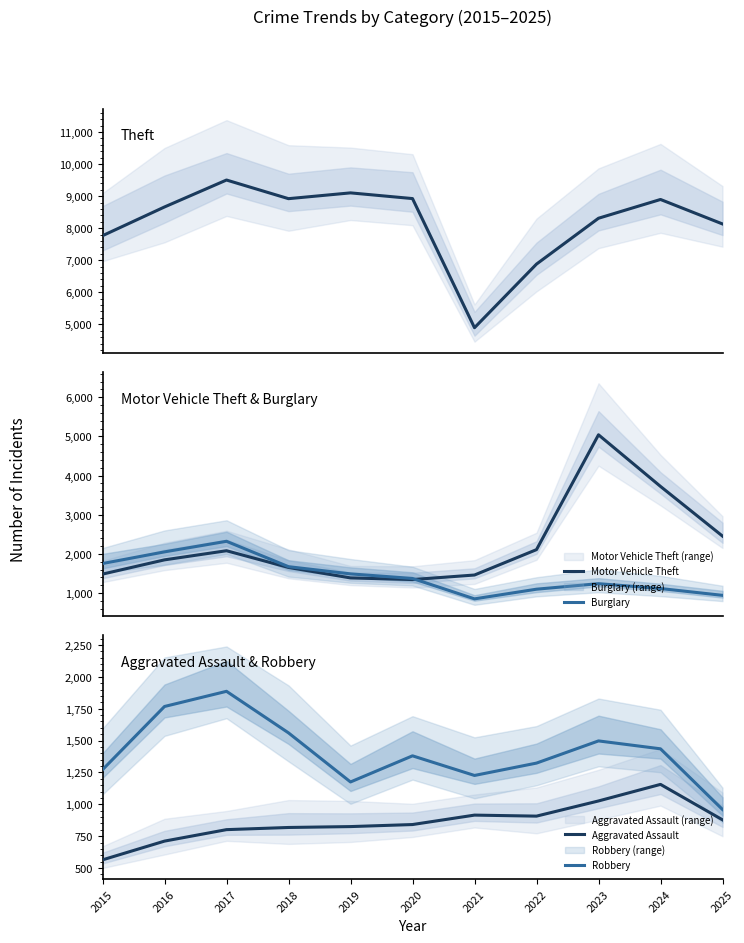

How many lines are shown in the chart?

5